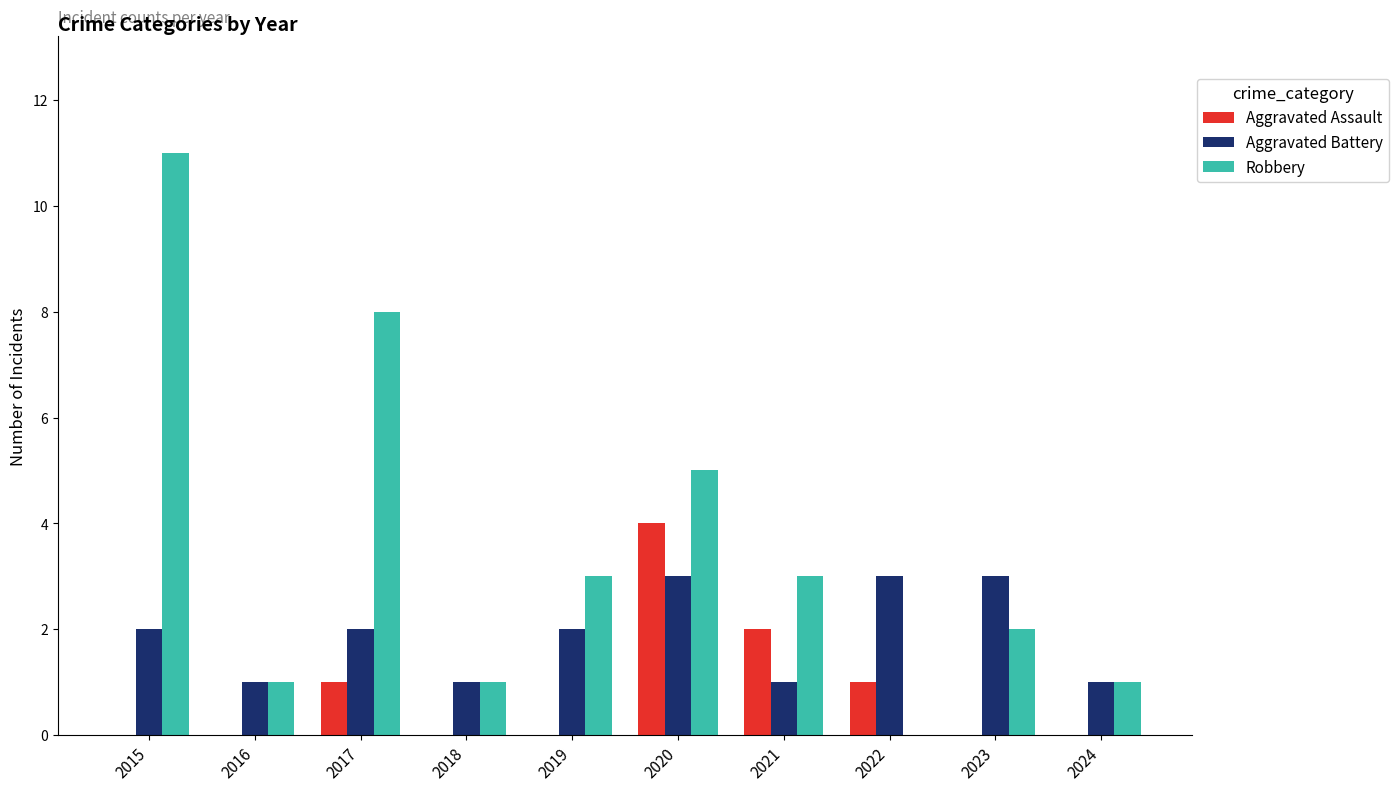

Reading left to right, extract all data points from this chart.

Aggravated Assault: 0	0	1	0	0	4	2	1	0	0
Aggravated Battery: 2	1	2	1	2	3	1	3	3	1
Robbery: 11	1	8	1	3	5	3	0	2	1